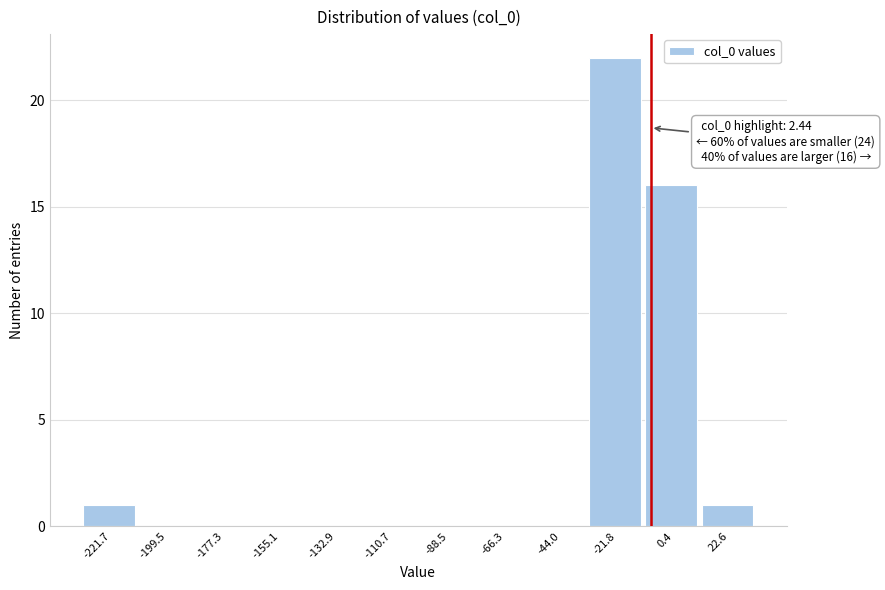

Reading right to left, what are all the values shown in this chart?

22.6=1	0.4=16	-21.8=22	-44.0=0	-66.3=0	-88.5=0	-110.7=0	-132.9=0	-155.1=0	-177.3=0	-199.5=0	-221.7=1